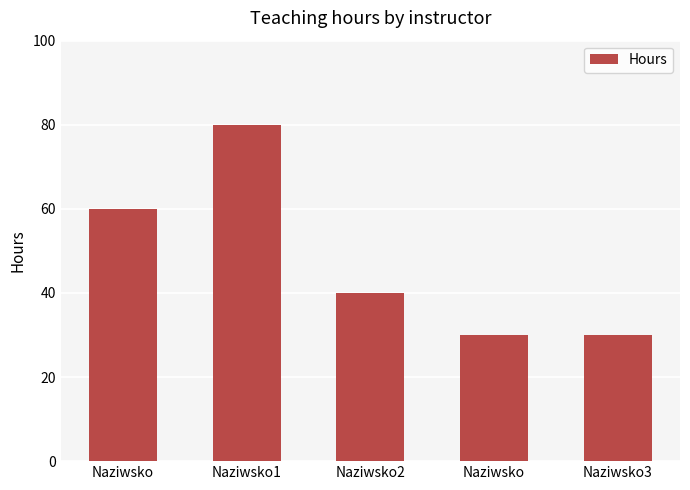

Count the values in the range 30 to 60.

4